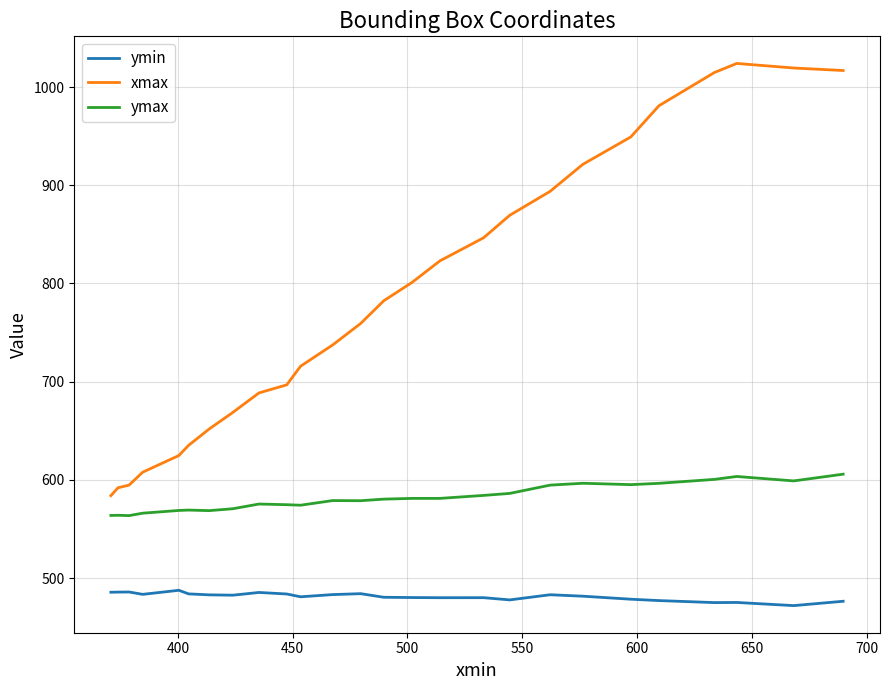

What is the minimum value shown in the chart?

472.1